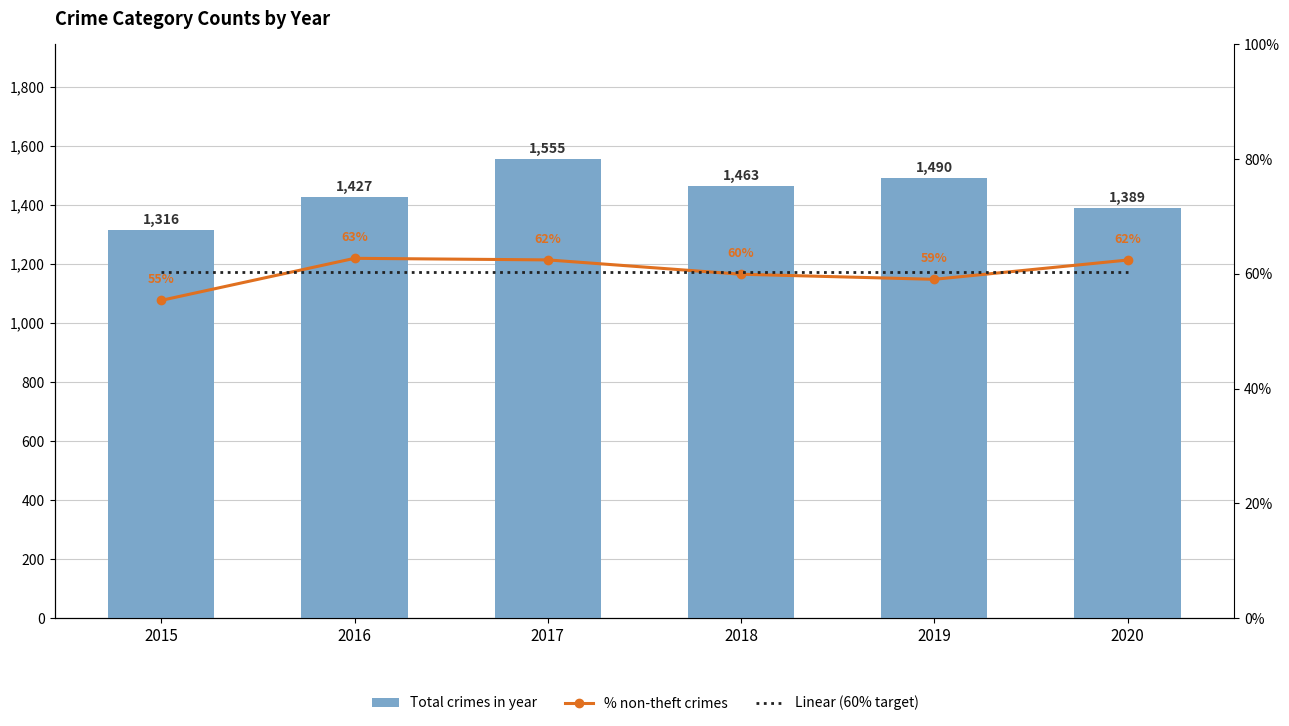

Which series has the widest spread of values?

Total crimes in year